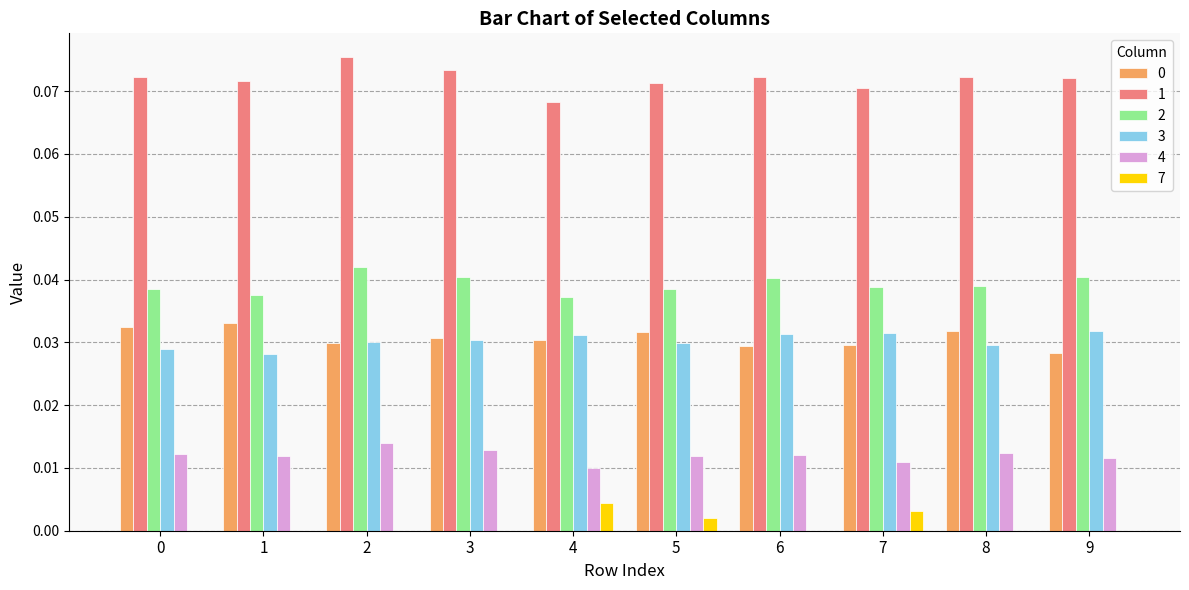

Is the value of 3 at 1 greater than the value of 7 at 9?

Yes